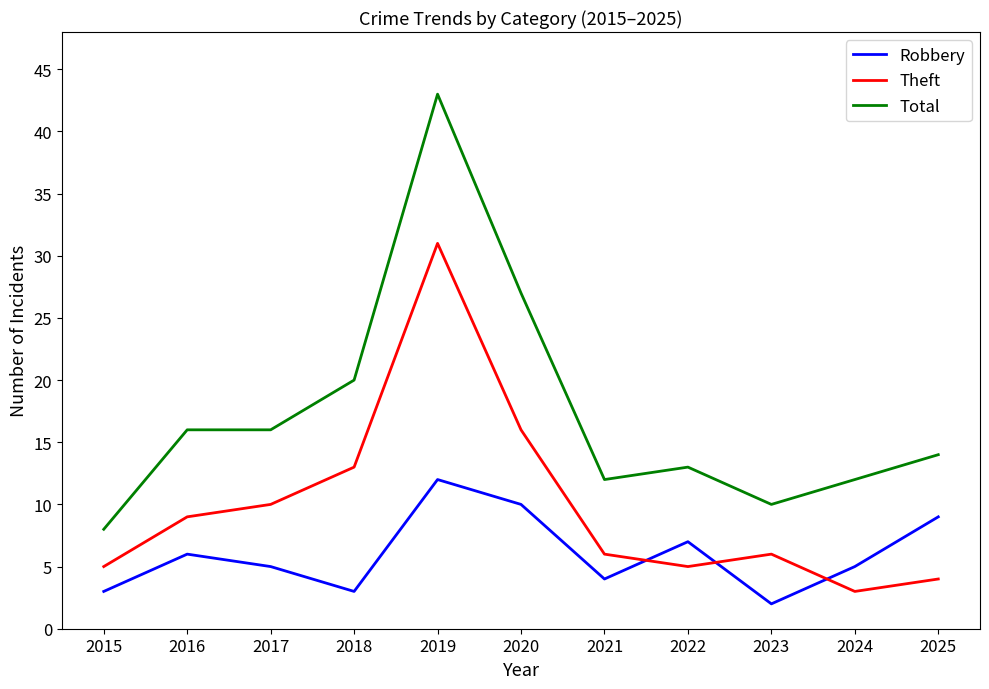

The value of Total at 2025 is 8. True or false?

False